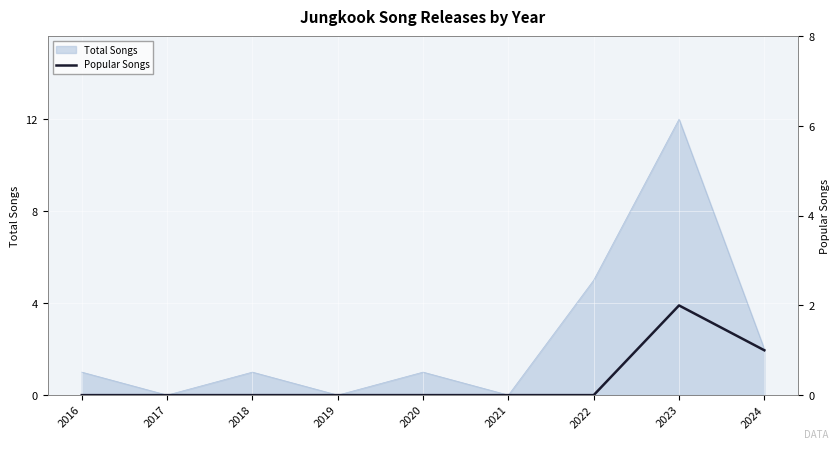

Reading left to right, what are all the values shown in this chart?

0	0	0	0	0	0	0	2	1